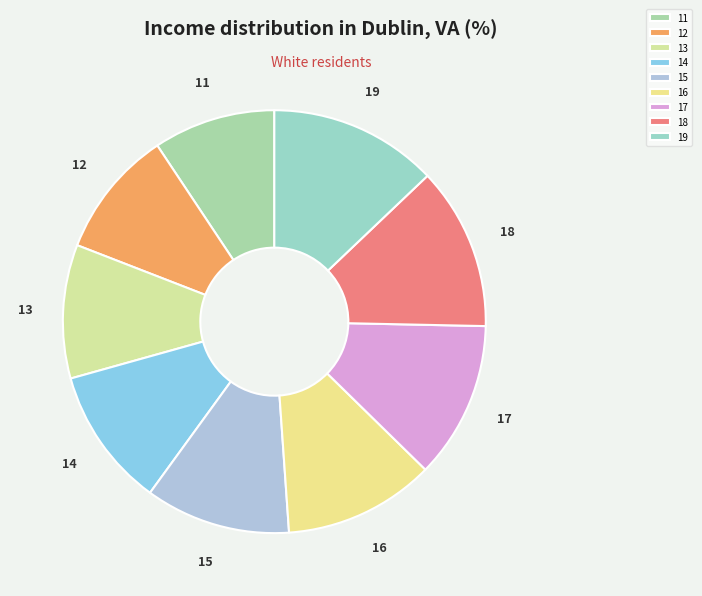

Combined, do 18 and 11 account for over 50%?

No